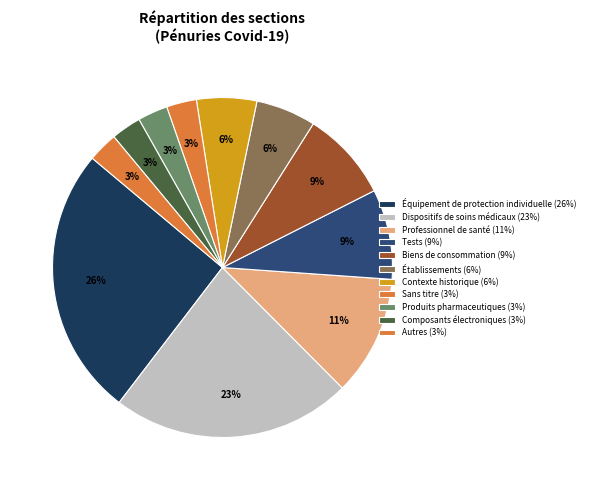

How many slices are in this pie chart?

11